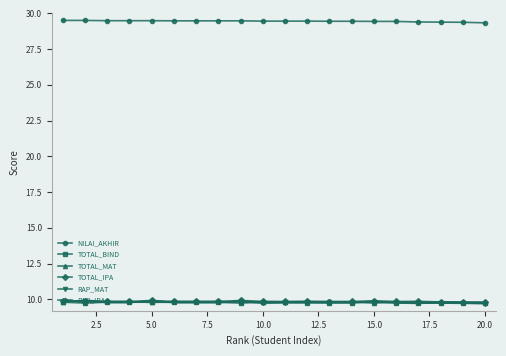

True or false: NILAI_AKHIR and TOTAL_BIND cross at least once.

False